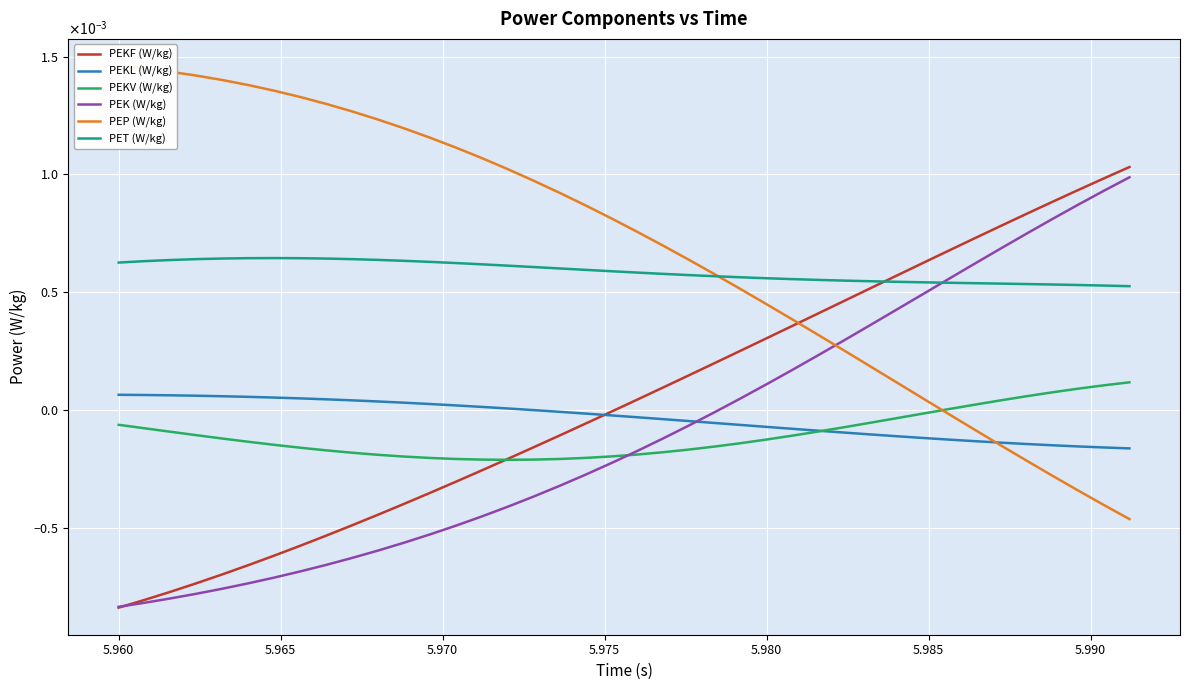

After their last crossing, which series has the higher values: PEKV (W/kg) or PEKF (W/kg)?

PEKF (W/kg)